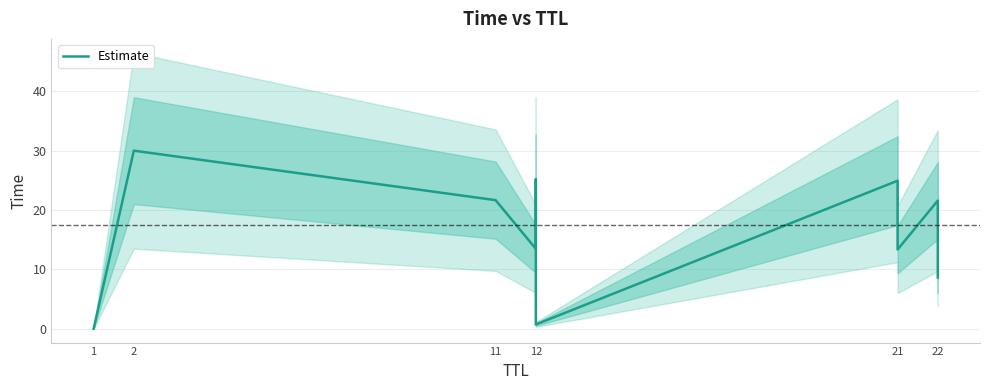

What is the sum of all values?

159.6